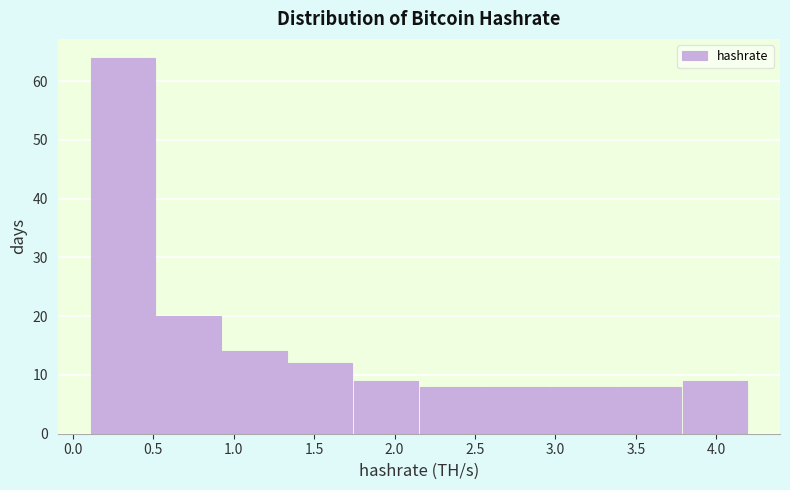

What is the height of the bar covering 1.35 to 1.75 on the x-axis? Neither the bar edges nor the heights are printed on the chart, so give them approximately, as read against the axes.

12